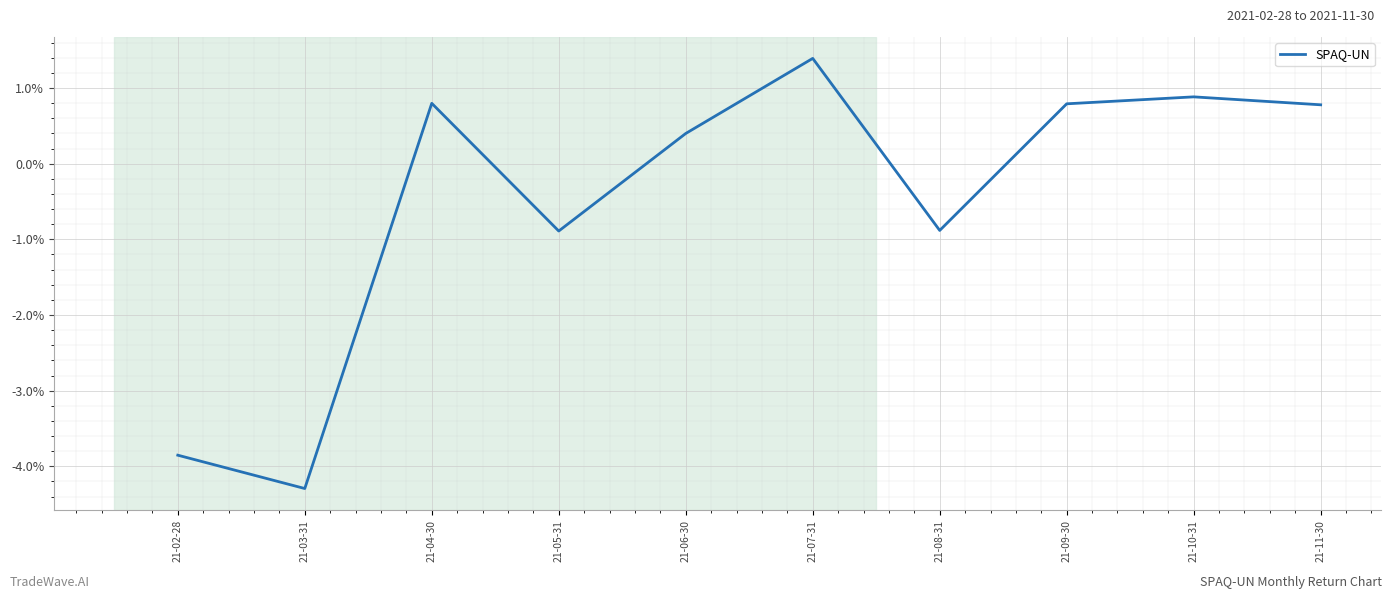

List the labels in order of value, largest first.

21-07-31, 21-10-31, 21-04-30, 21-09-30, 21-11-30, 21-06-30, 21-08-31, 21-05-31, 21-02-28, 21-03-31